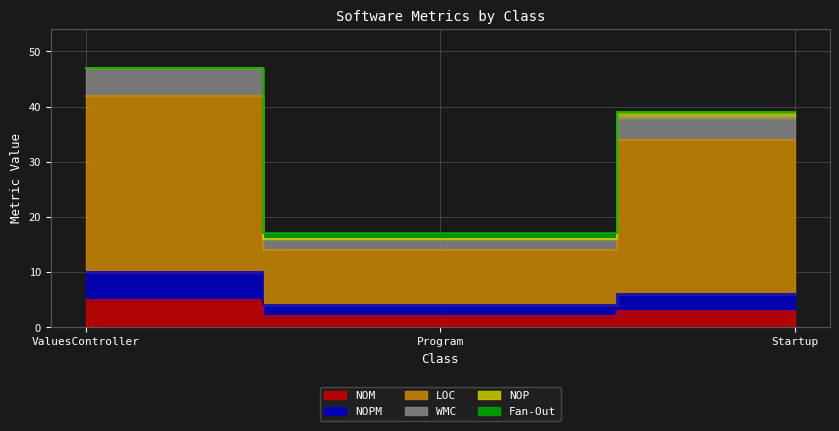

How many data points in NOPM are above 6?

1